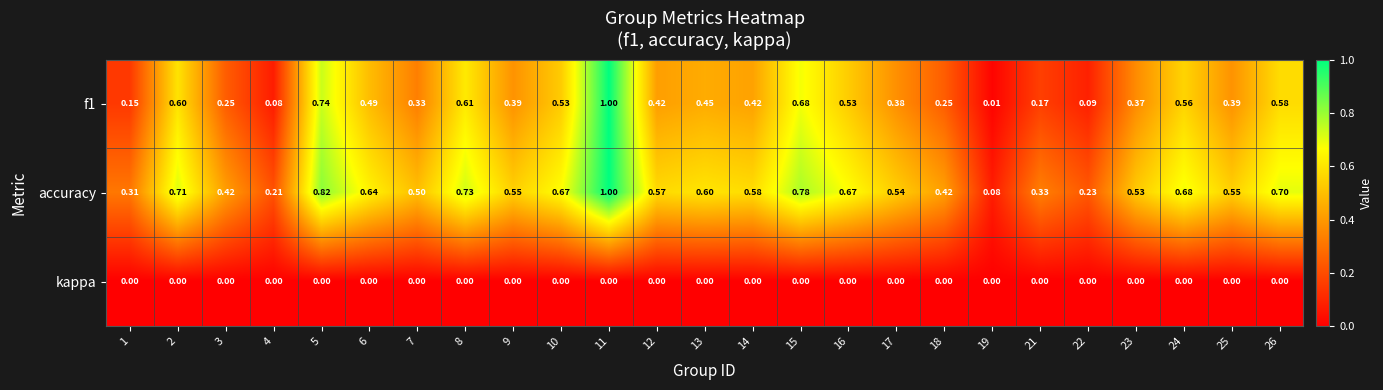

Which series has the largest total across all categories?

accuracy